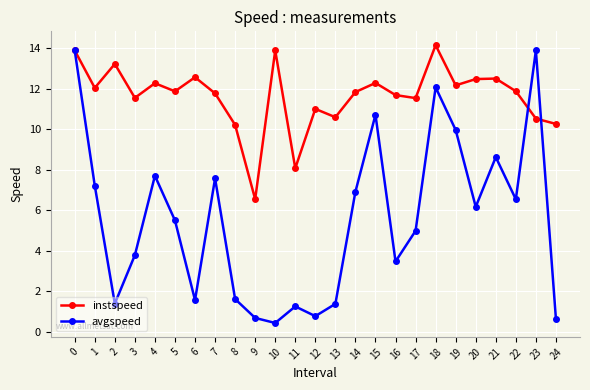

Which category has the lowest value in the instspeed series?

9